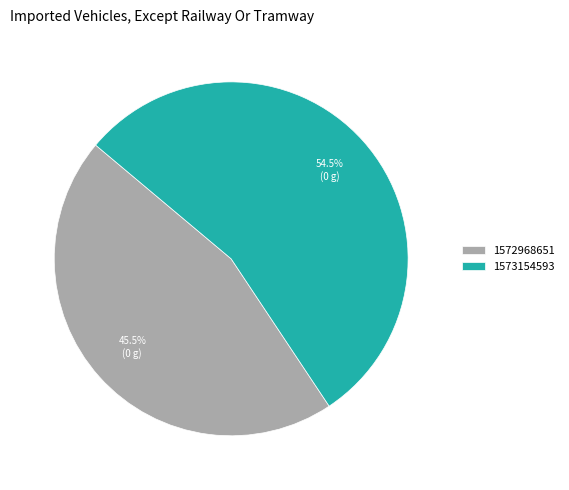

Is there any slice that represents more than half of the pie?

Yes